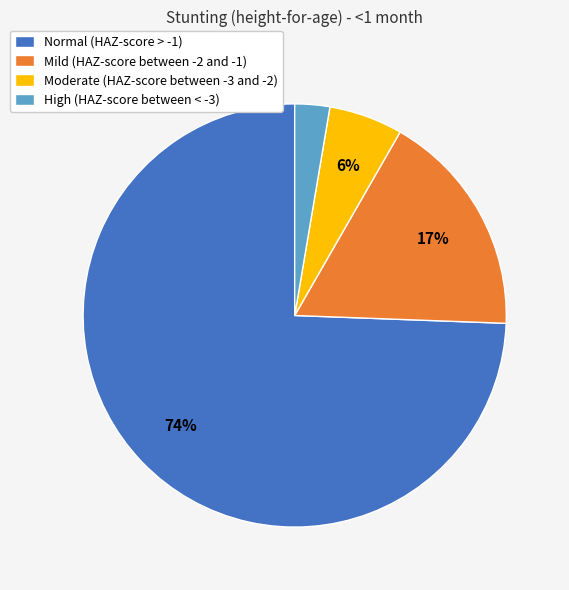

To the nearest percent, what is the difference between the Mild (HAZ-score between -2 and -1) and Normal (HAZ-score > -1) slice percentages?

57%